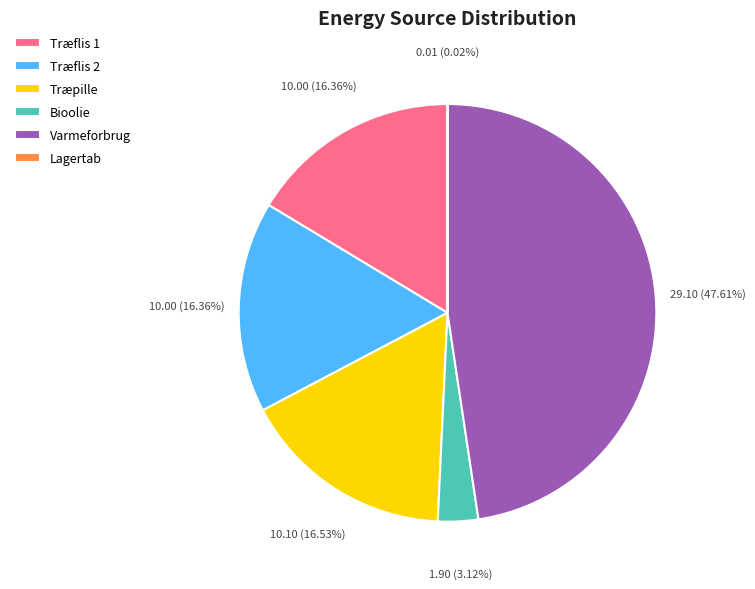

To the nearest percent, what is the average slice percentage?

17%